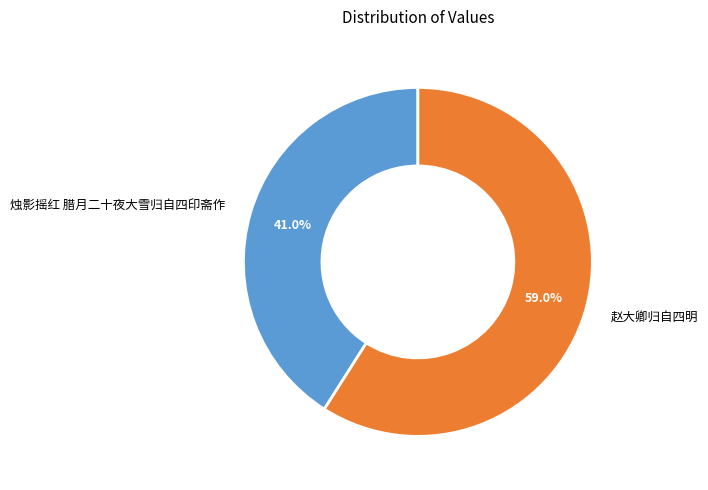

The 烛影摇红 腊月二十夜大雪归自四印斋作 slice represents 30% of the pie. True or false?

False